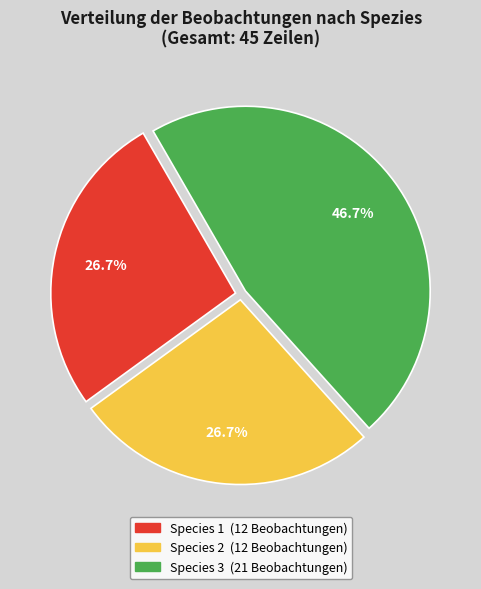

Combined, do Species 2 and Species 1 account for over 50%?

Yes